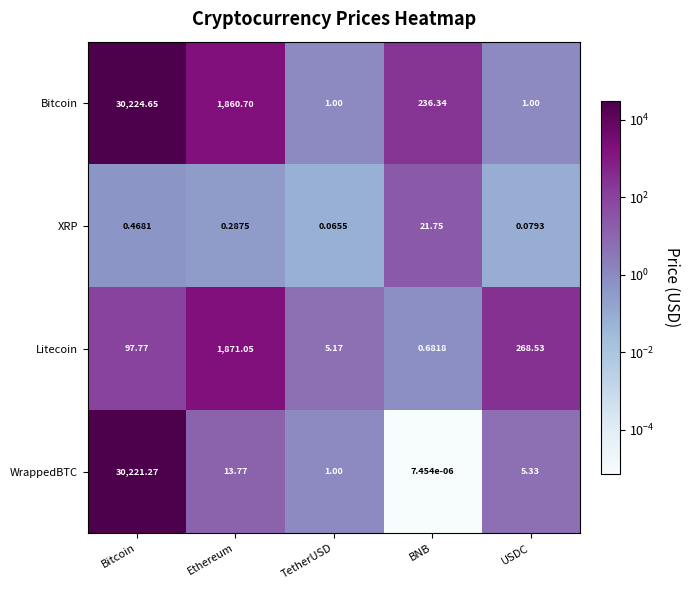

How many data points in Bitcoin are less than 236?

2